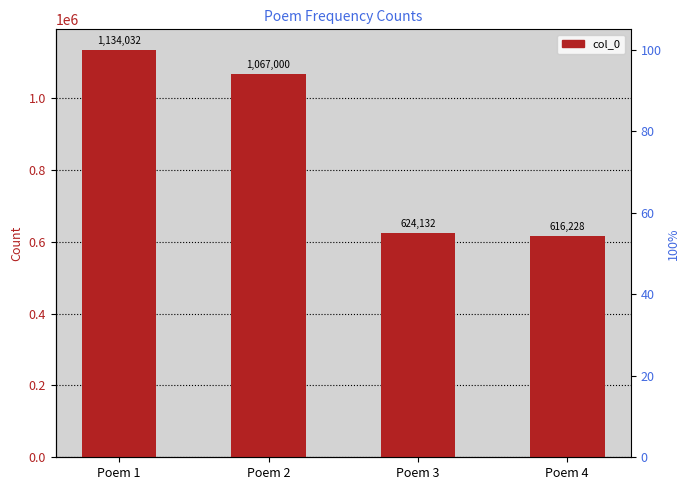

The value at Poem 1 is 2040932. True or false?

False